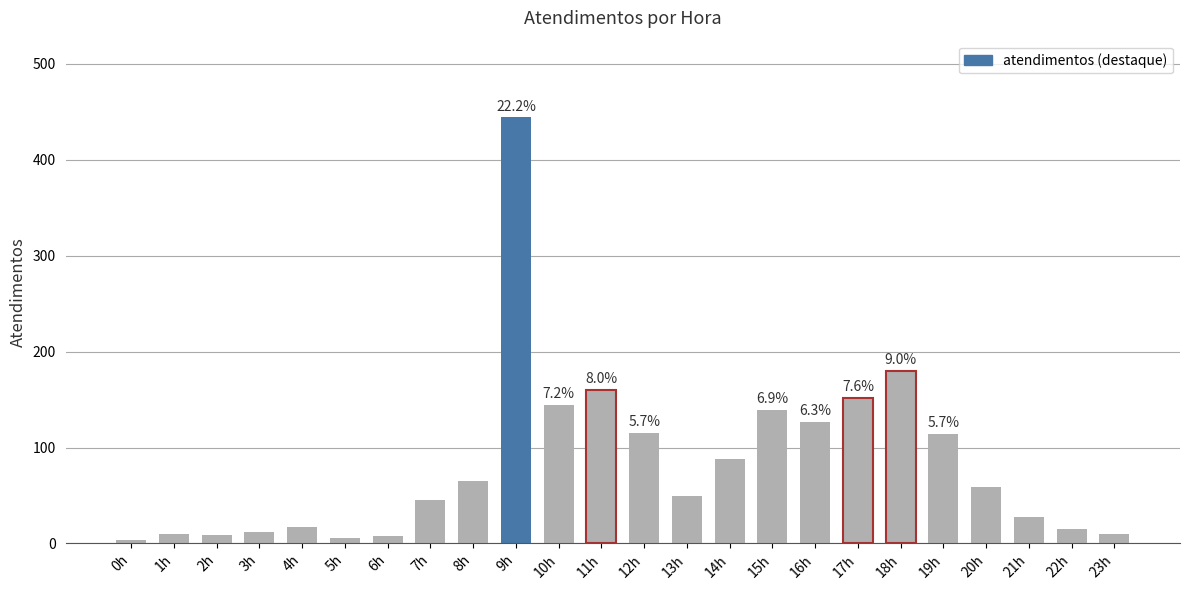

What is the ratio of the value at 16h to the value at 23h?

12.7